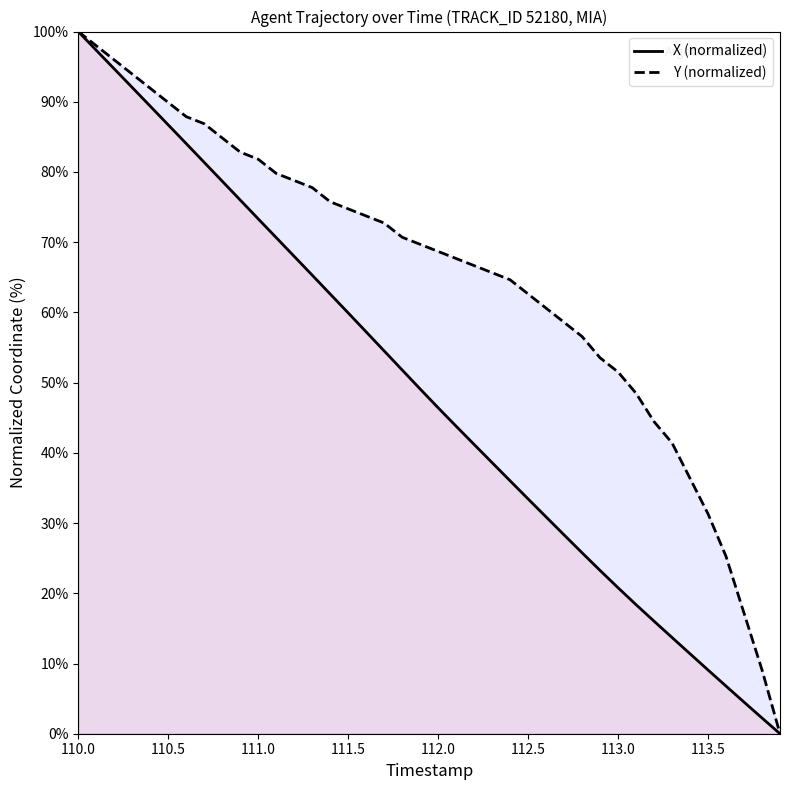

How many lines are shown in the chart?

2